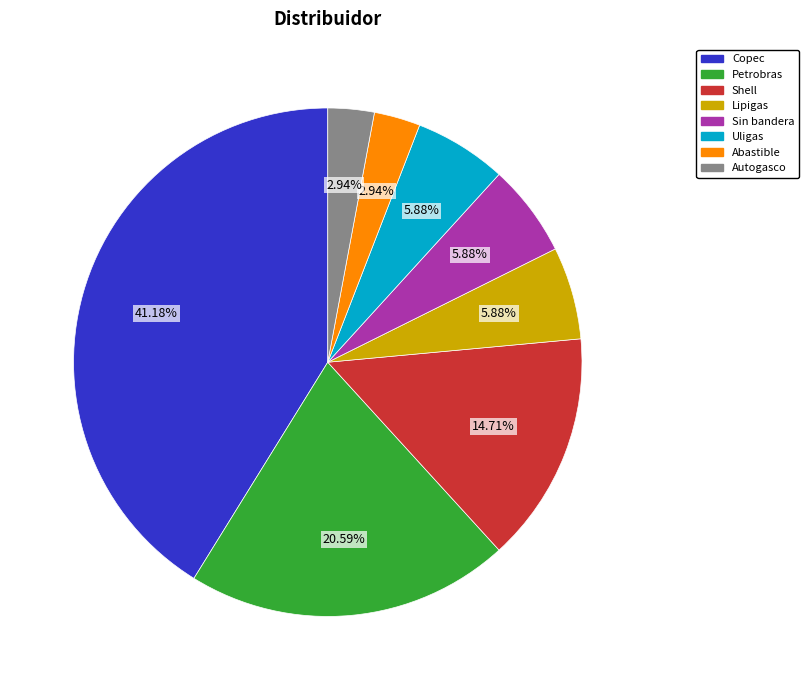

What percentage is the Uligas slice, to the nearest percent?

6%